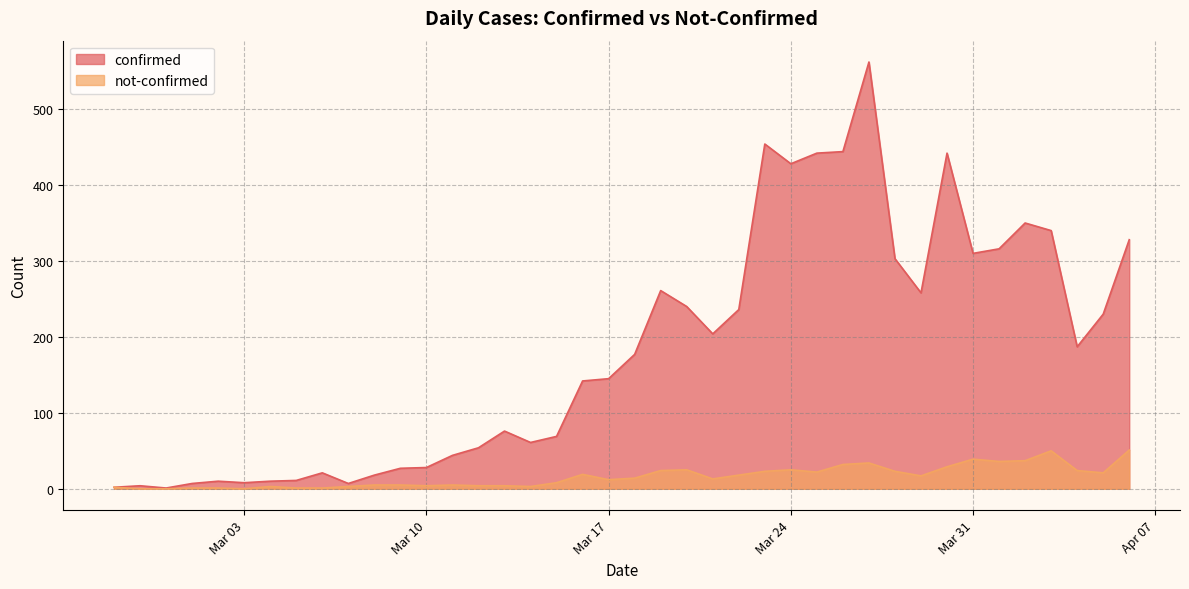

At which category does the chart reach its minimum across all series?

2020-02-28